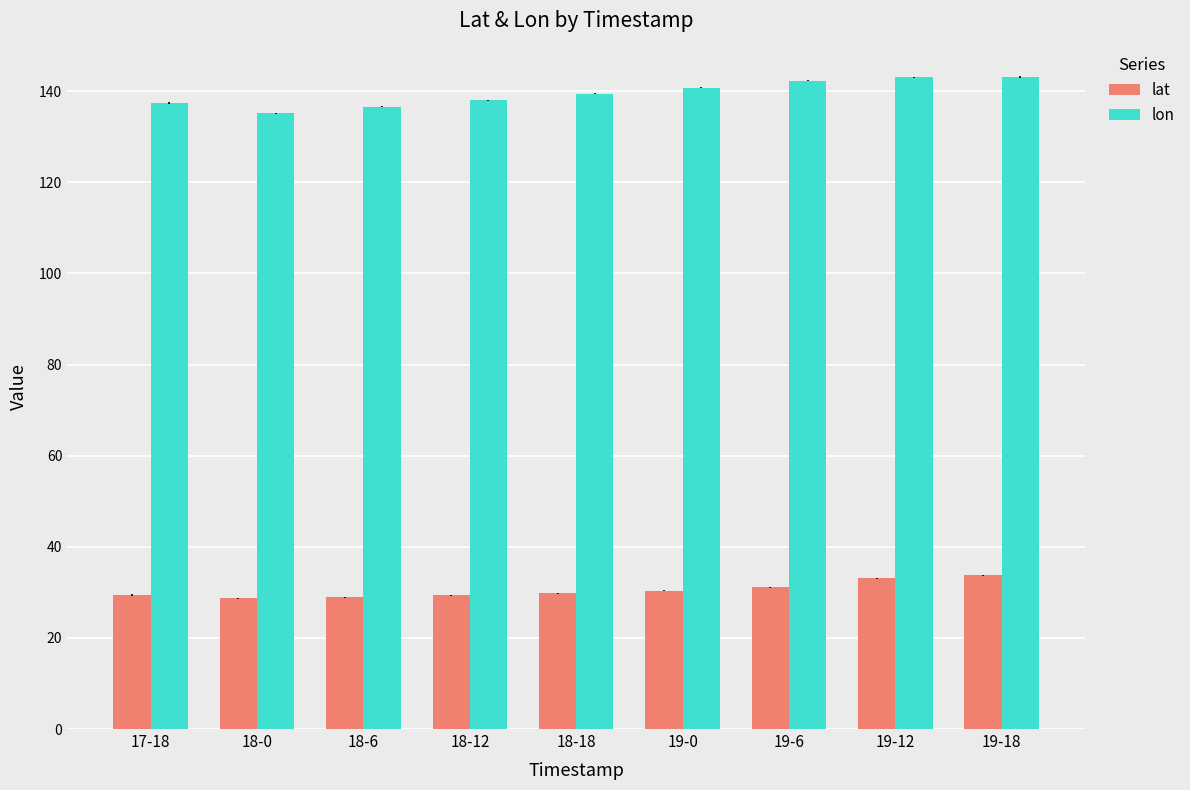

List the series in order of their overall mean, highest first.

lon, lat